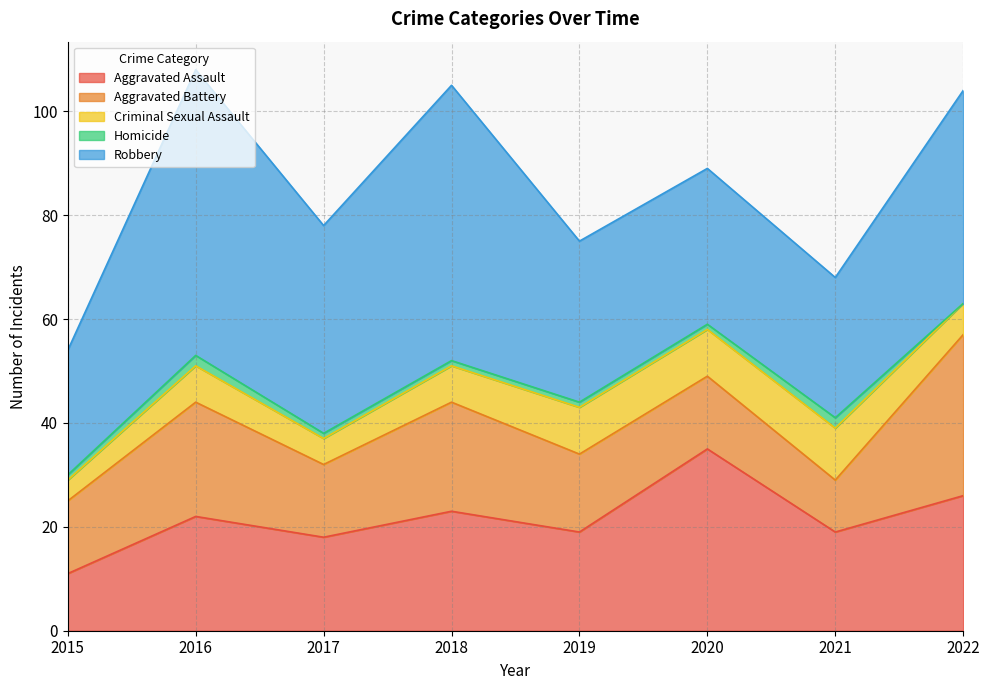

The Aggravated Assault series shows 12 at 2019. True or false?

False